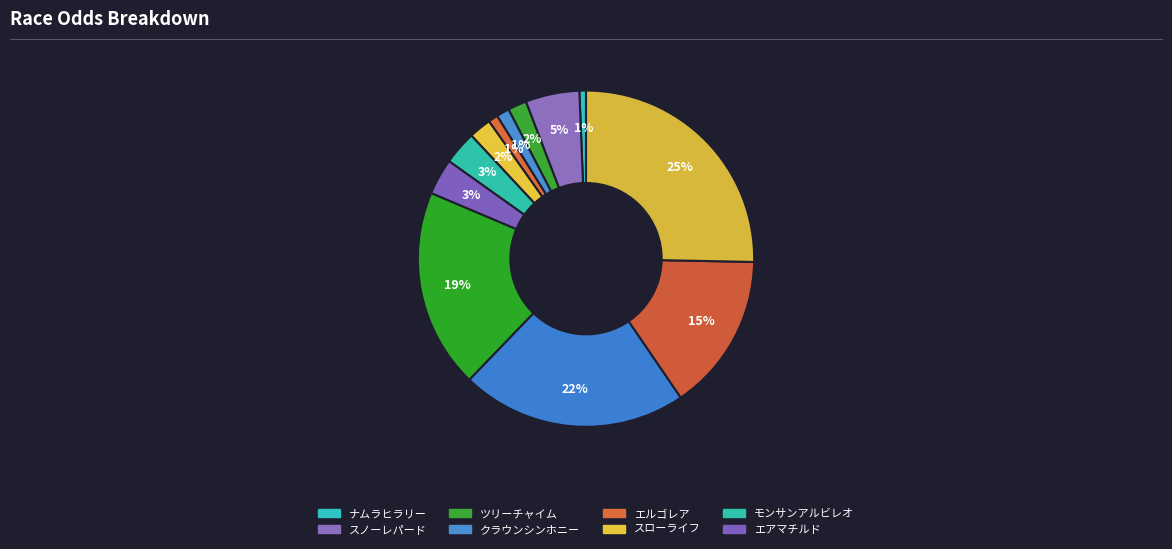

How many slices are in this pie chart?

12